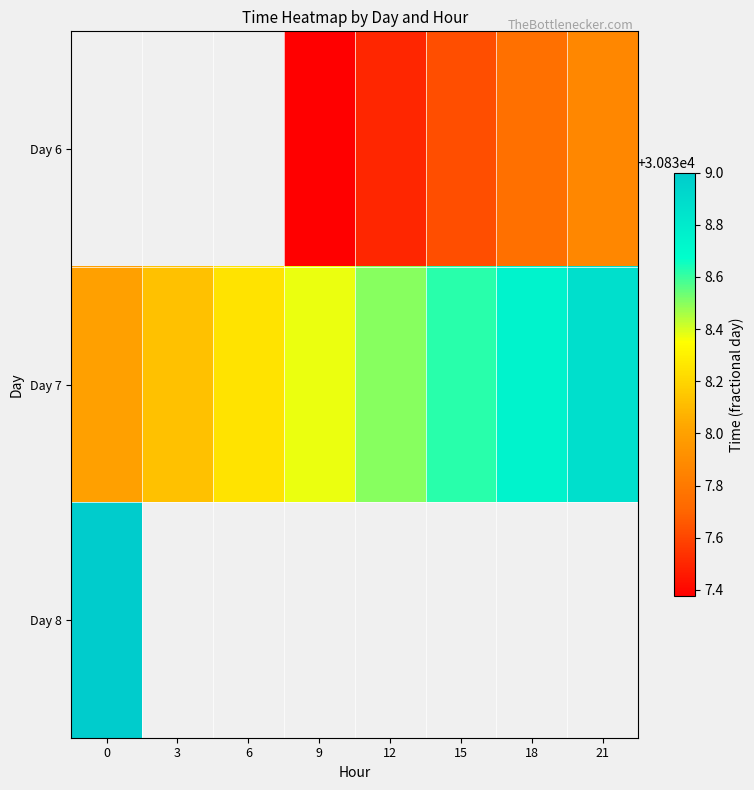

Which series has the widest spread of values?

Day 7